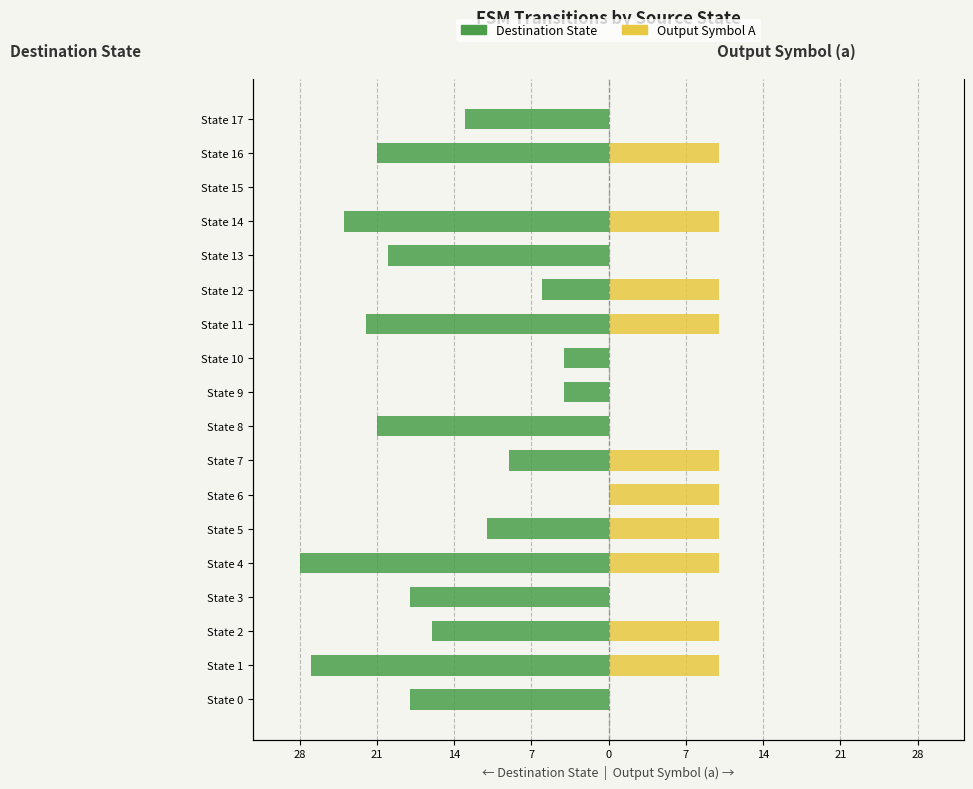

How many negative values does the destination_state series have?

16